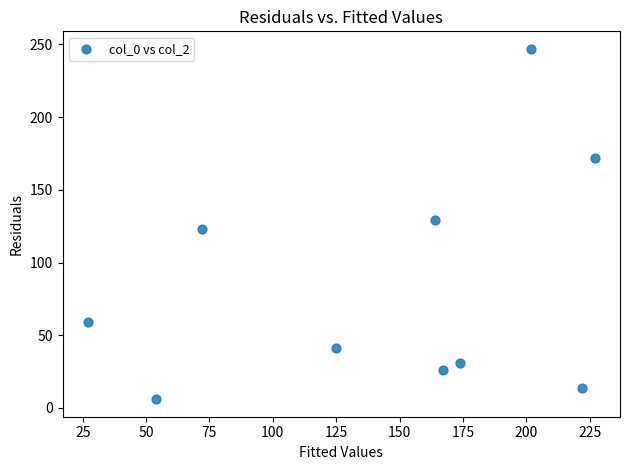

What is the average Y value?

85